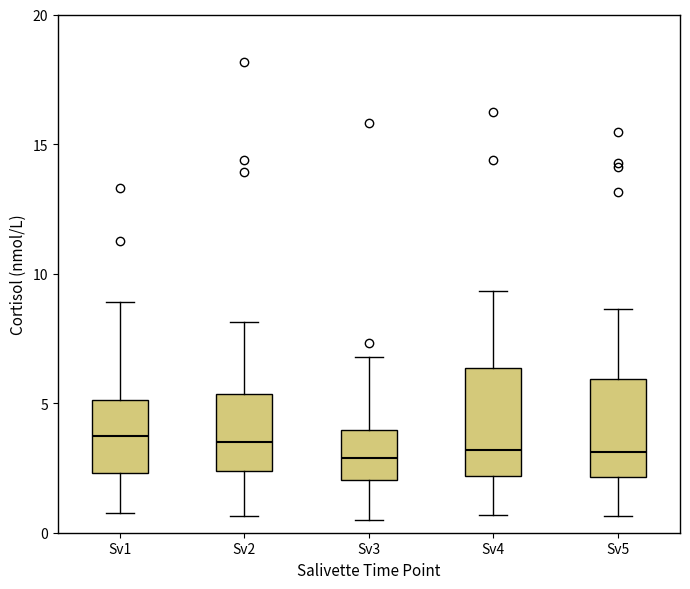

Reading left to right, read every box against the y-axis: the position of its median line, the range the box covers, and the ends of its whiskers. The values are not printed on the chart, so give them approximately, as read against the axis.

Sv1: median 3.5, box 2.5 to 5.0, whiskers 1.0 to 9.0
Sv2: median 3.5, box 2.5 to 5.5, whiskers 0.5 to 8.0
Sv3: median 3.0, box 2.0 to 4.0, whiskers 0.5 to 7.0
Sv4: median 3.0, box 2.0 to 6.5, whiskers 0.5 to 9.5
Sv5: median 3.0, box 2.0 to 6.0, whiskers 0.5 to 8.5